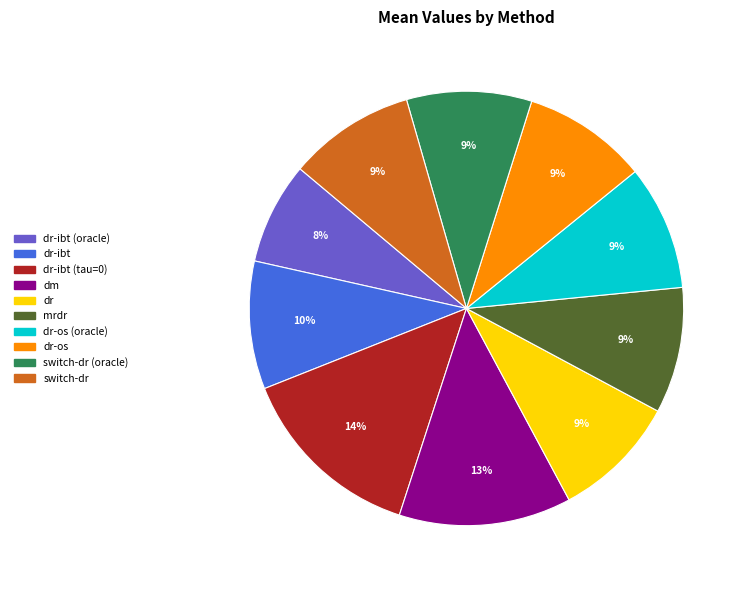

Which slice is the largest?

dr-ibt (tau=0)